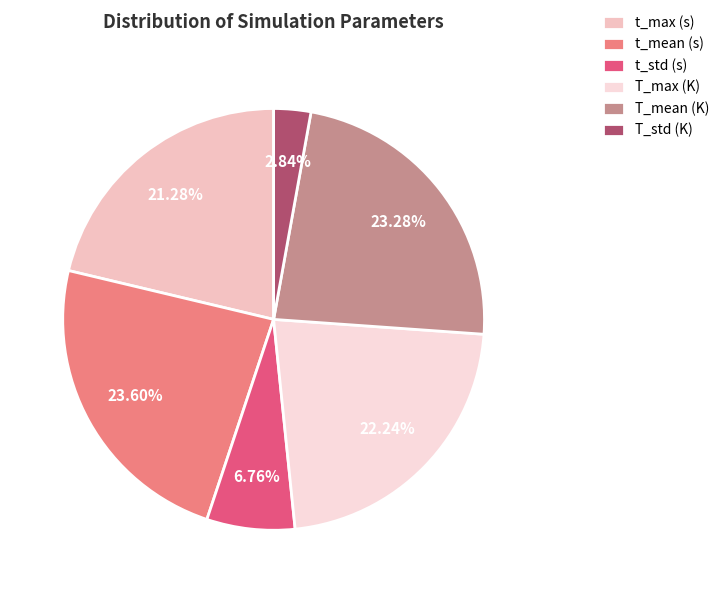

To the nearest percent, what percentage of the pie is t_mean (s)?

24%